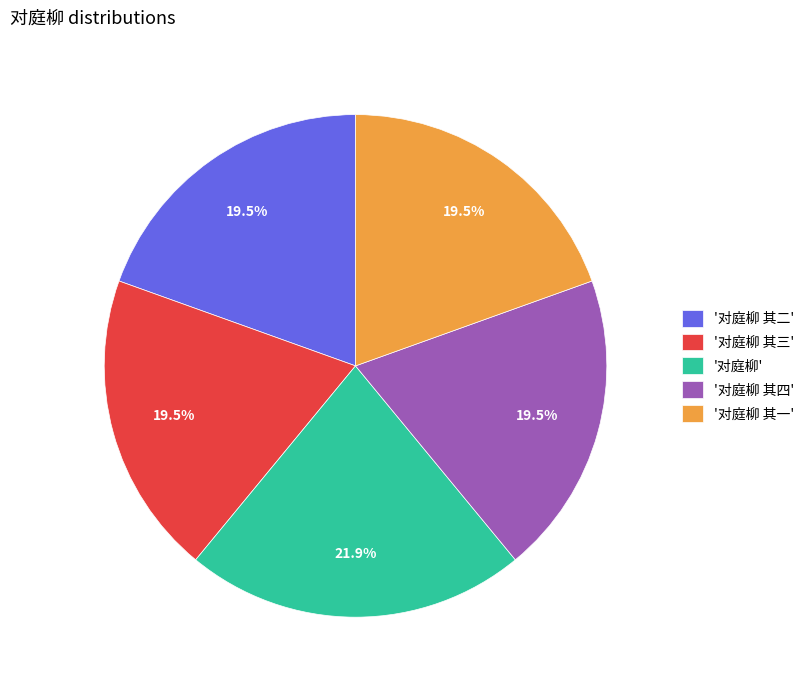

Do '对庭柳 其一' and '对庭柳 其二' together represent more than half of the pie?

No